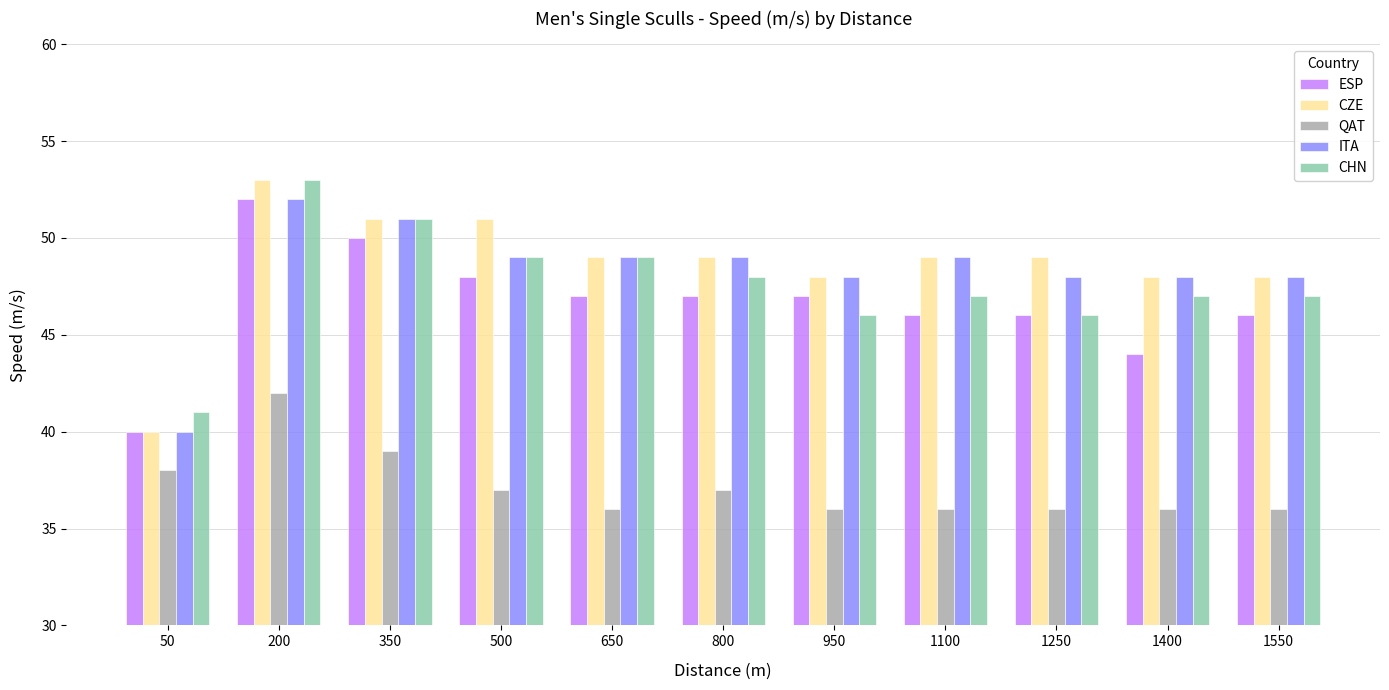

What value does the CZE series have at 200?

53